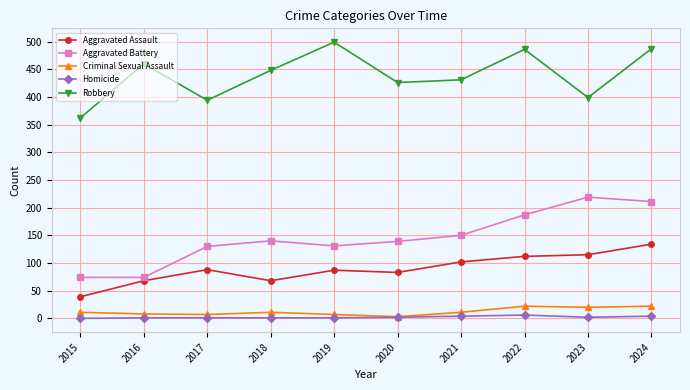

At 2016, list the series in order from smallest to largest.

Homicide, Criminal Sexual Assault, Aggravated Assault, Aggravated Battery, Robbery